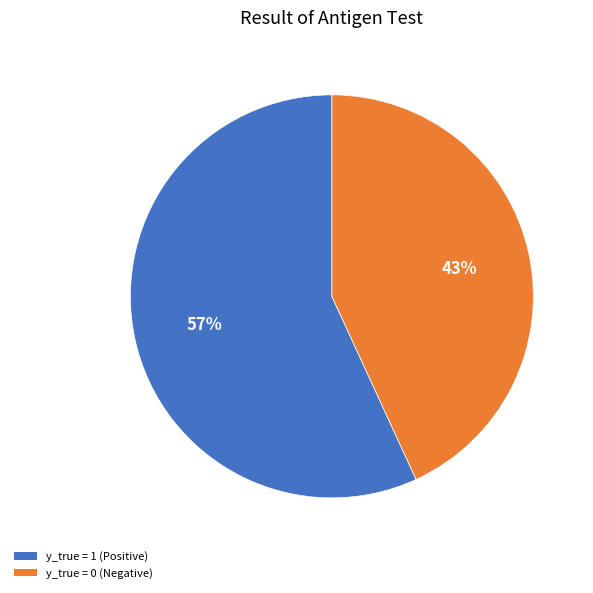

Count the number of slices in the pie.

2